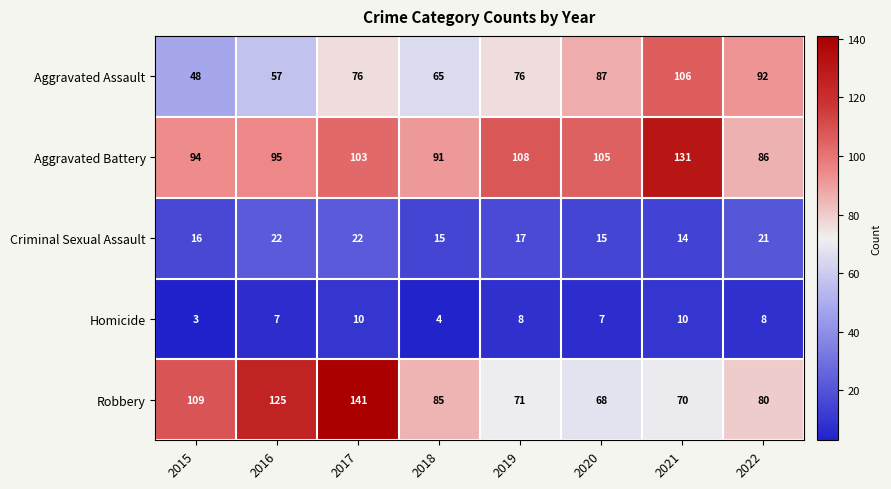

Which series changed the most between 2018 and 2019?

Aggravated Battery